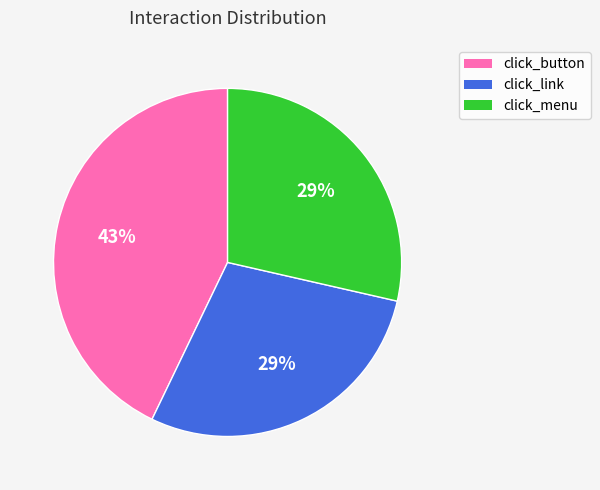

Is there any slice that represents more than half of the pie?

No